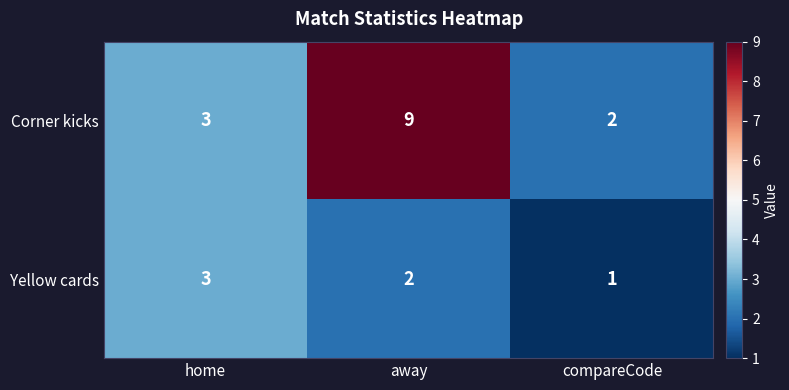

Where is Corner kicks nearest to the value 5?

home